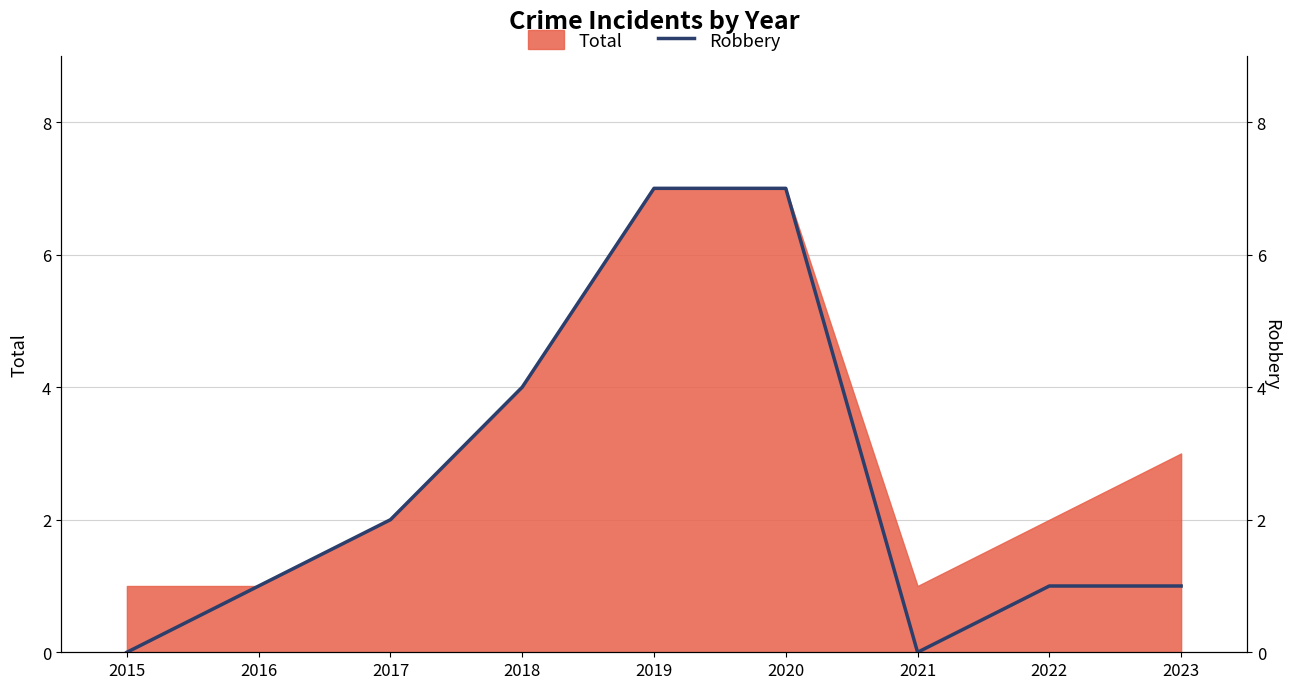

How many values are between 1 and 4?

5